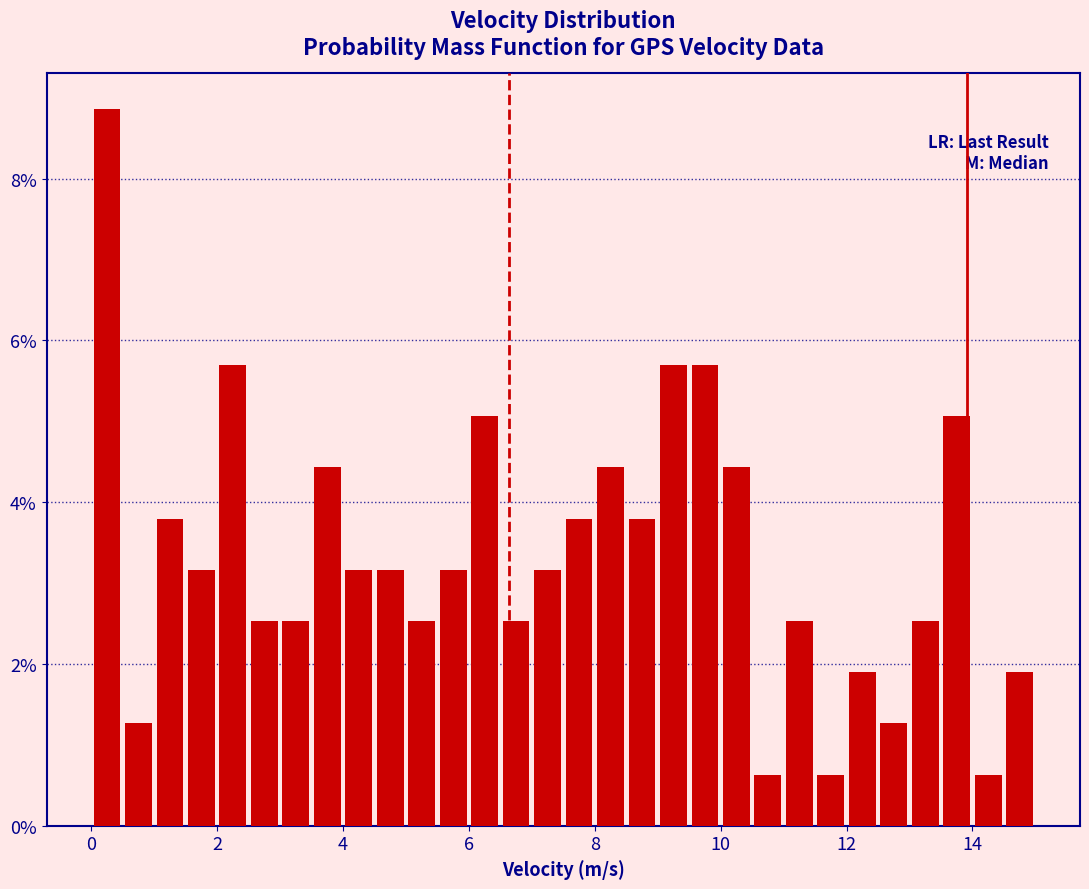

Read against the x-axis, roughly where is the centre of the tallest bar?

0.2